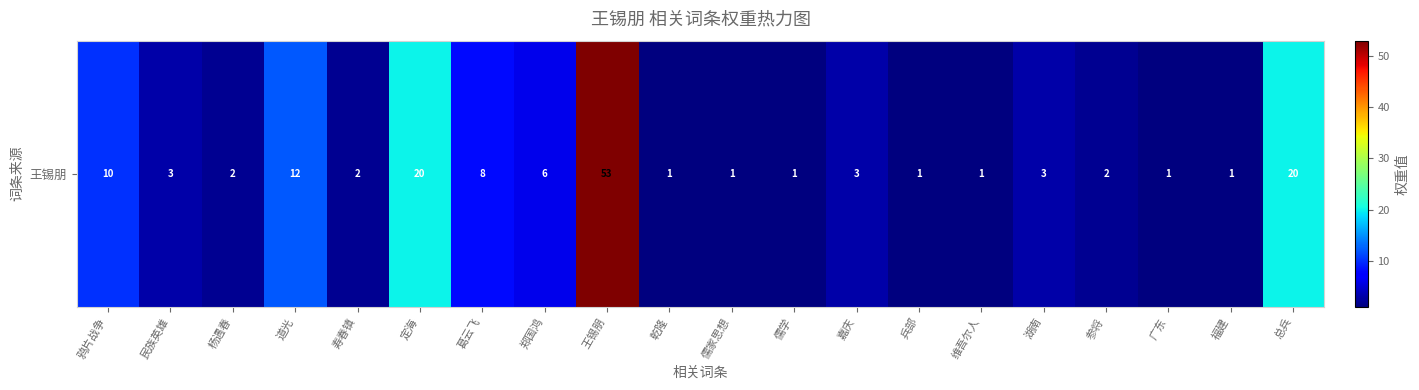

At which label does the data first exceed 3?

鸦片战争